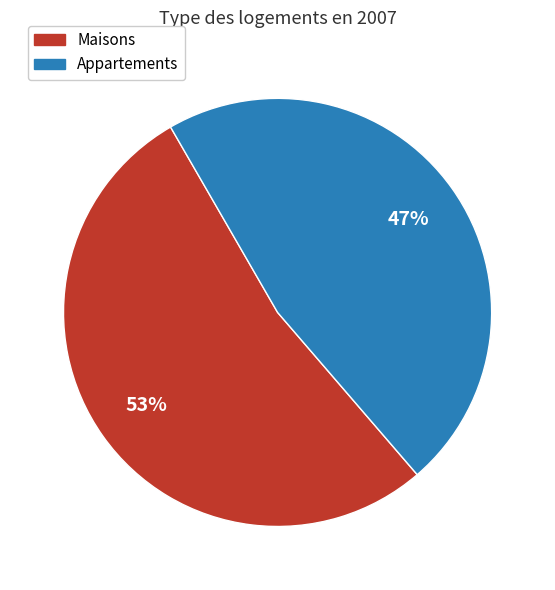

The Maisons slice represents 65% of the pie. True or false?

False